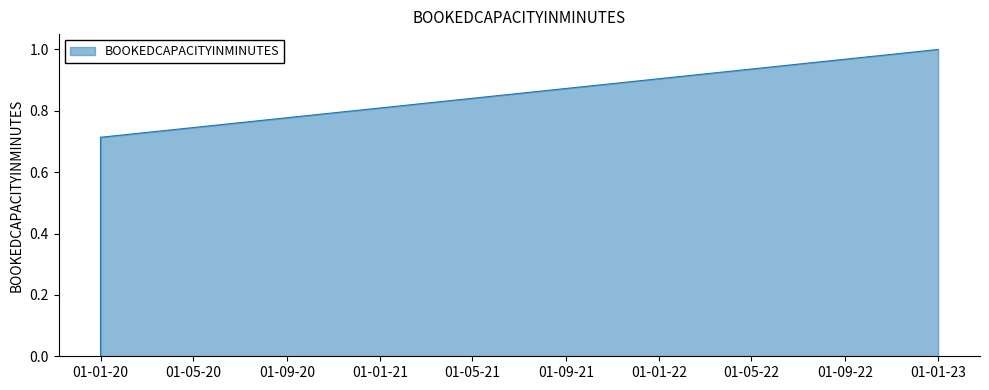

Which category has the lowest value across all series?

01-01-20